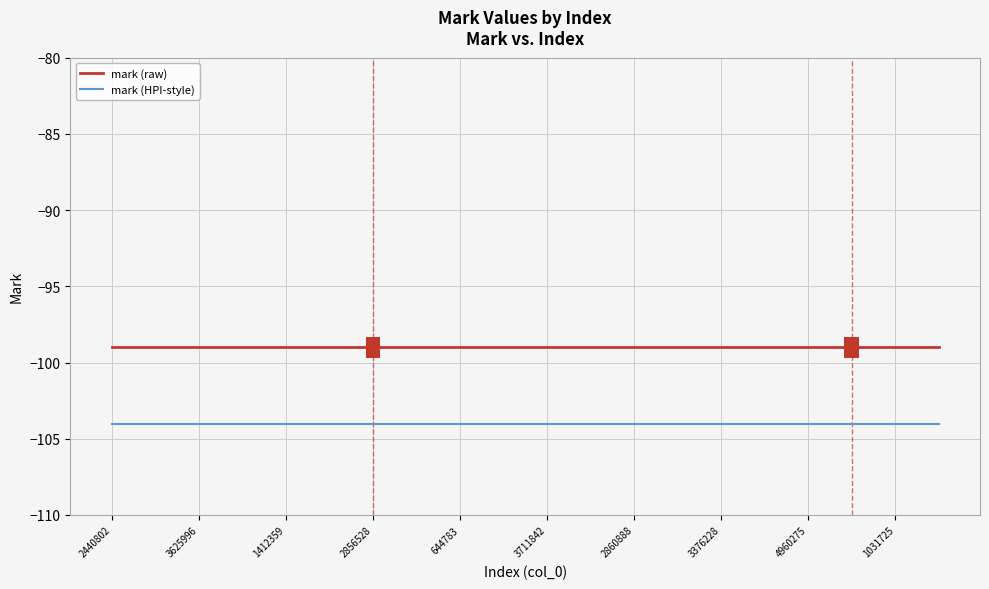

List the series in order of their peak value, highest first.

mark (raw), mark (HPI-style)